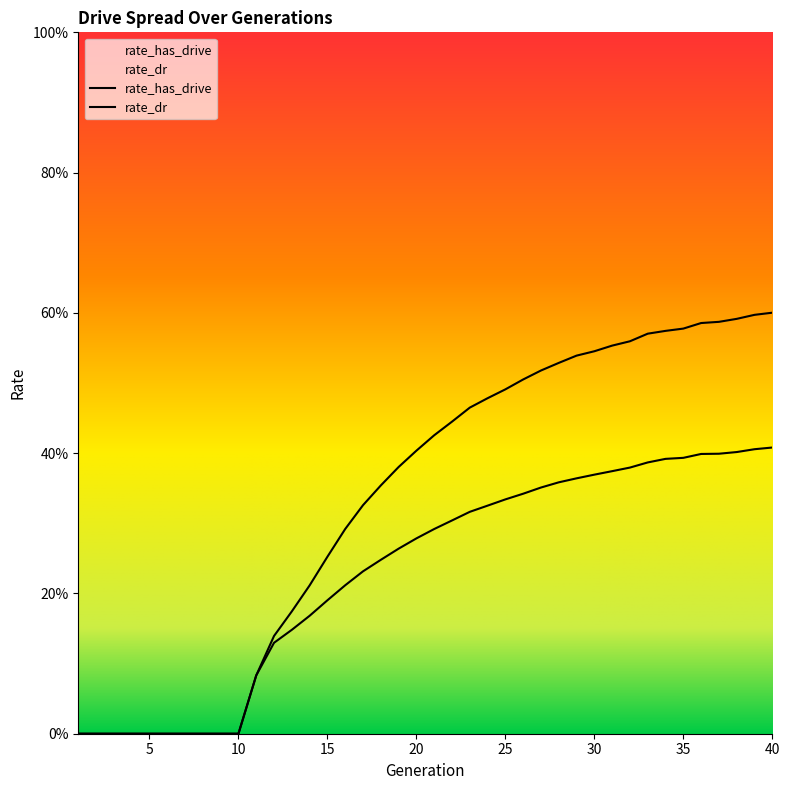

At how many categories does at least one series exceed 0?

30